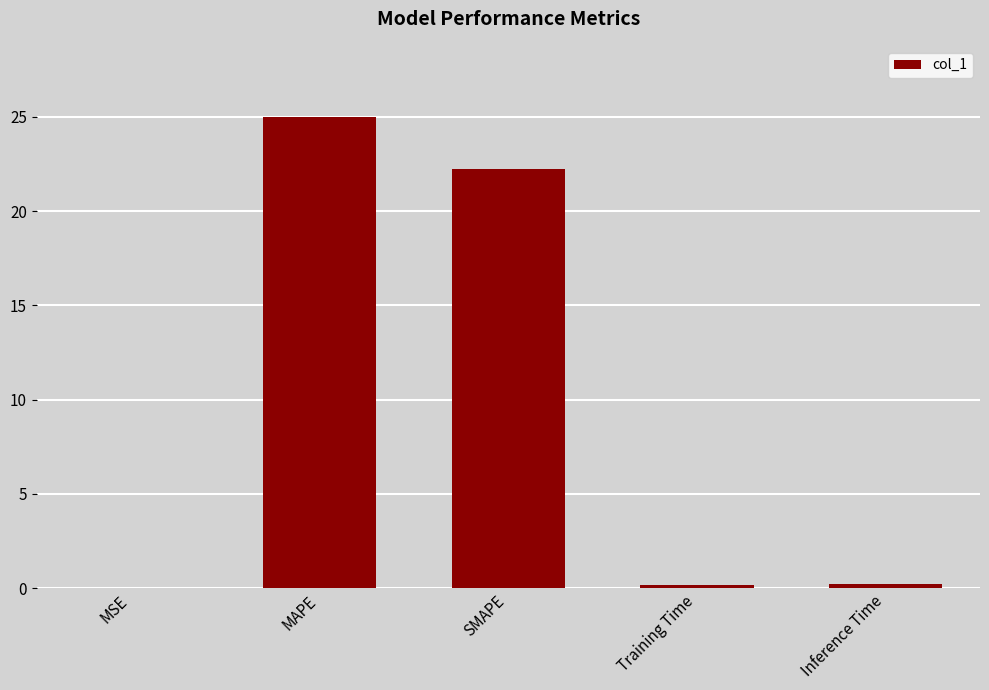

What is the change in value from MAPE to Training Time?

-24.8